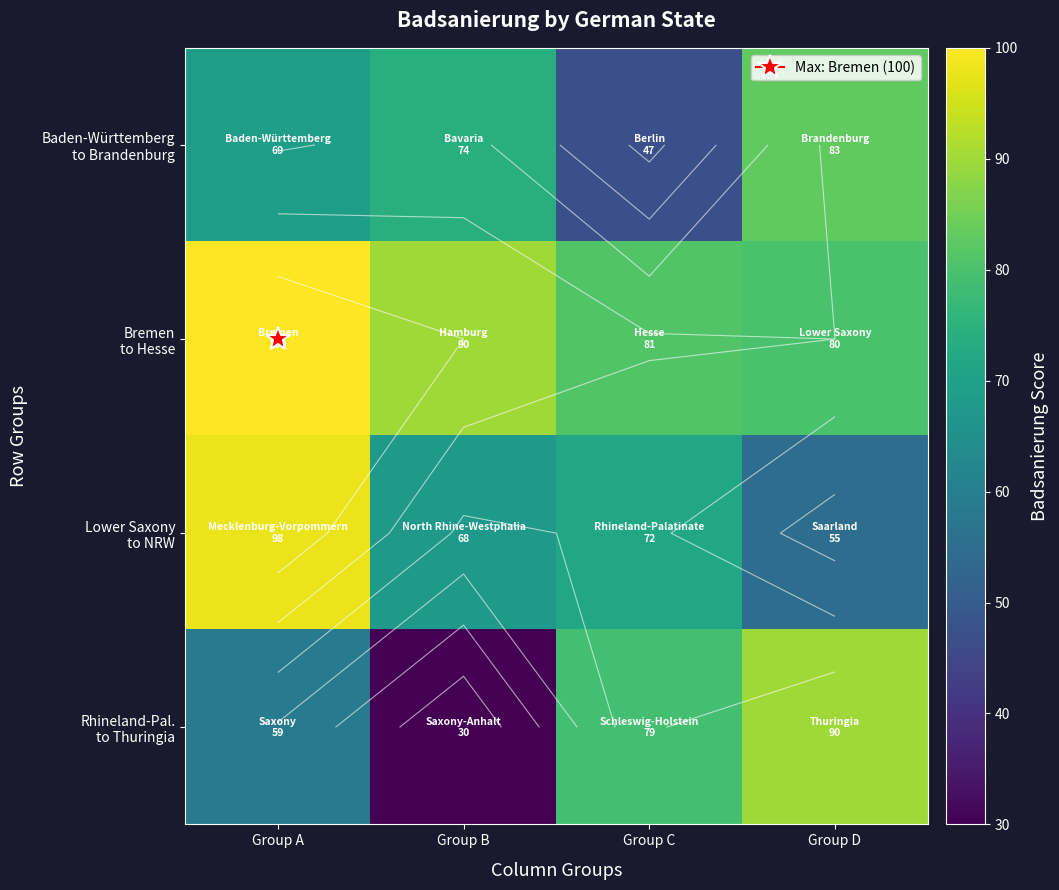

What is the spread (max minus min) of values at Group D?

35